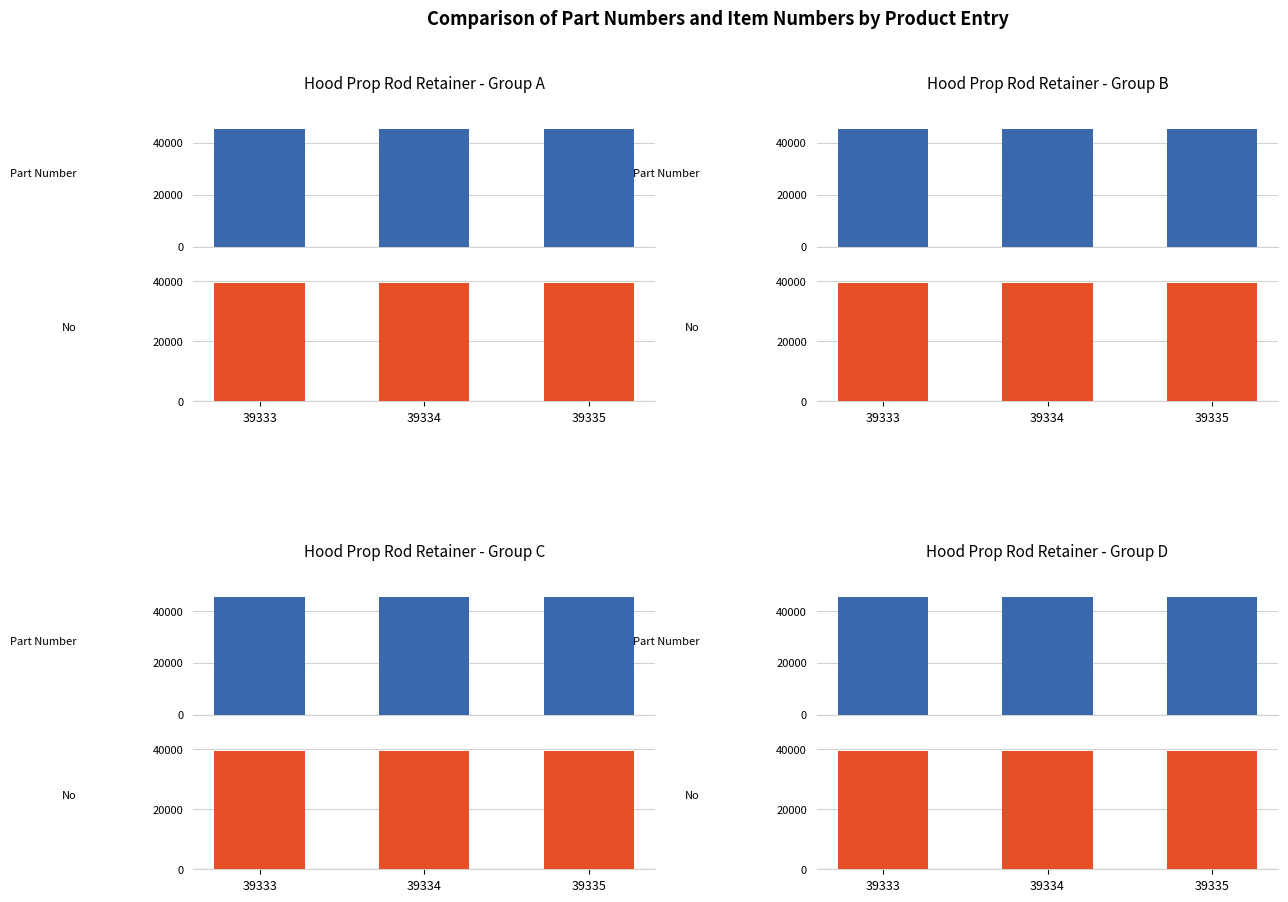

What is the minimum value for No?

39333